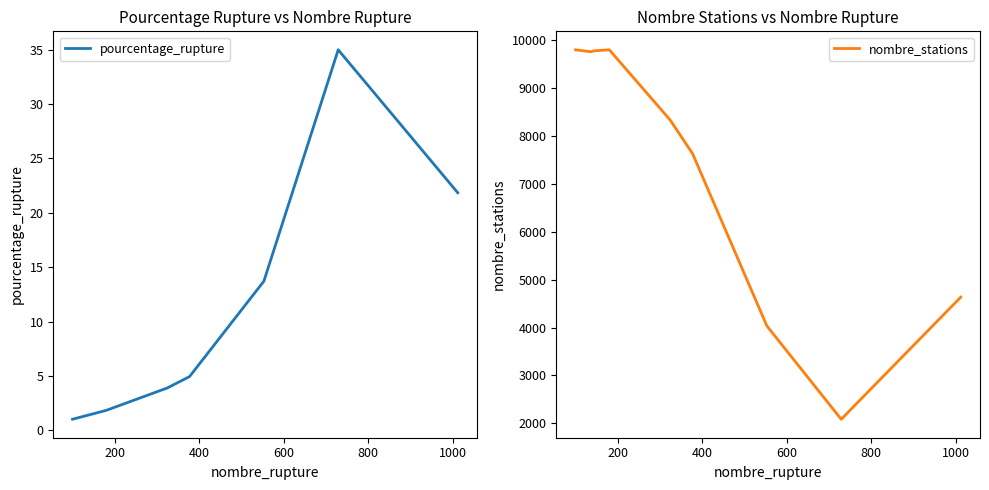

What is the maximum value for pourcentage_rupture?

35.0